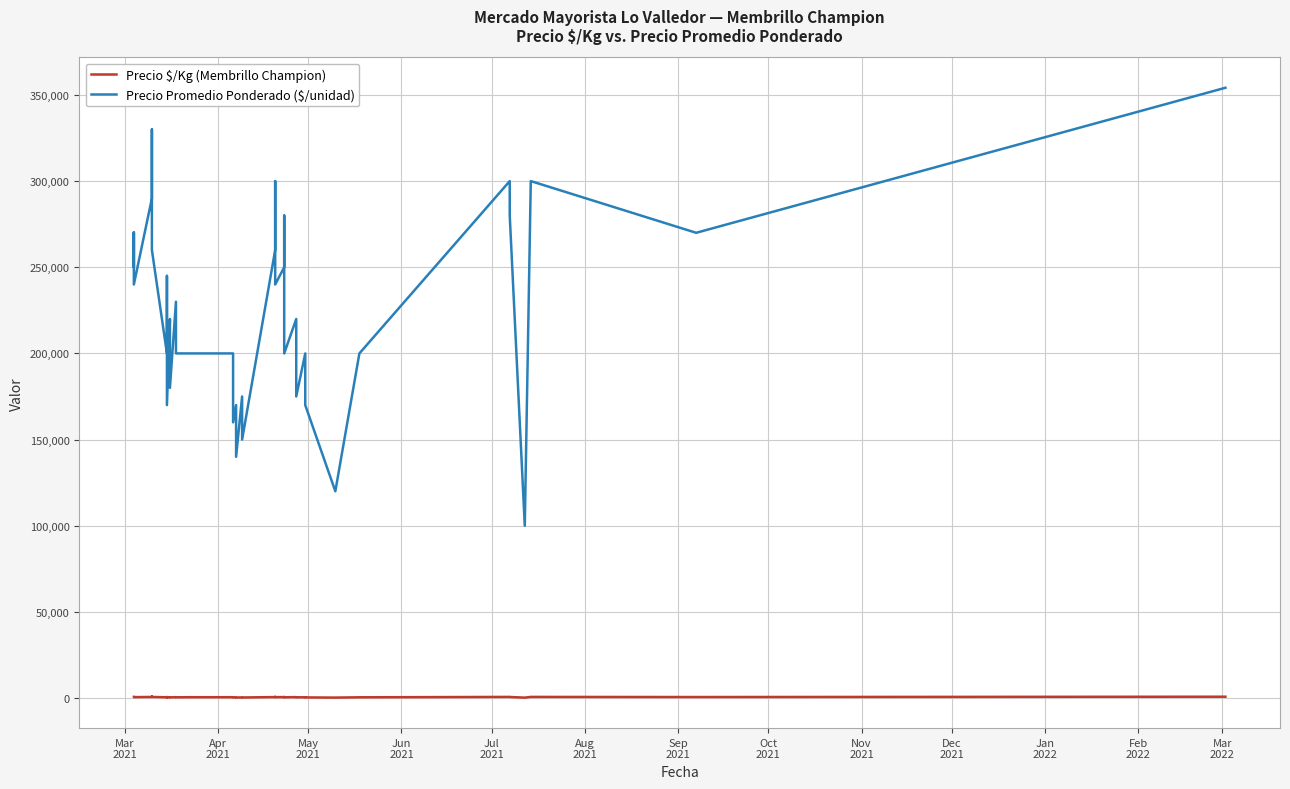

How many data points in Precio Promedio Ponderado ($/unidad) are less than 225833?

20